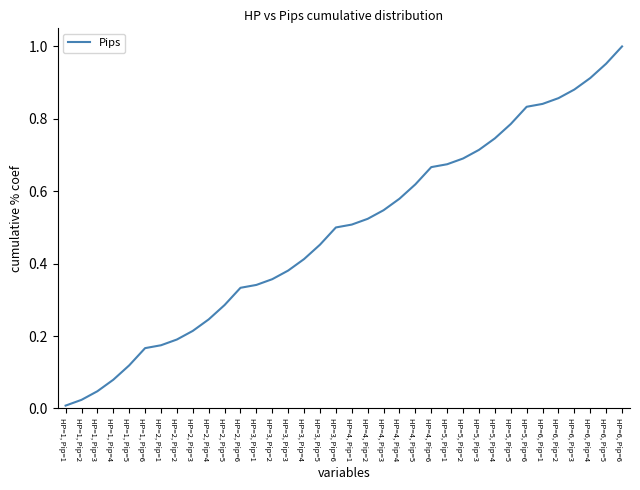

The chart shows a value of 0.2 at HP=2, Pip=4. True or false?

True